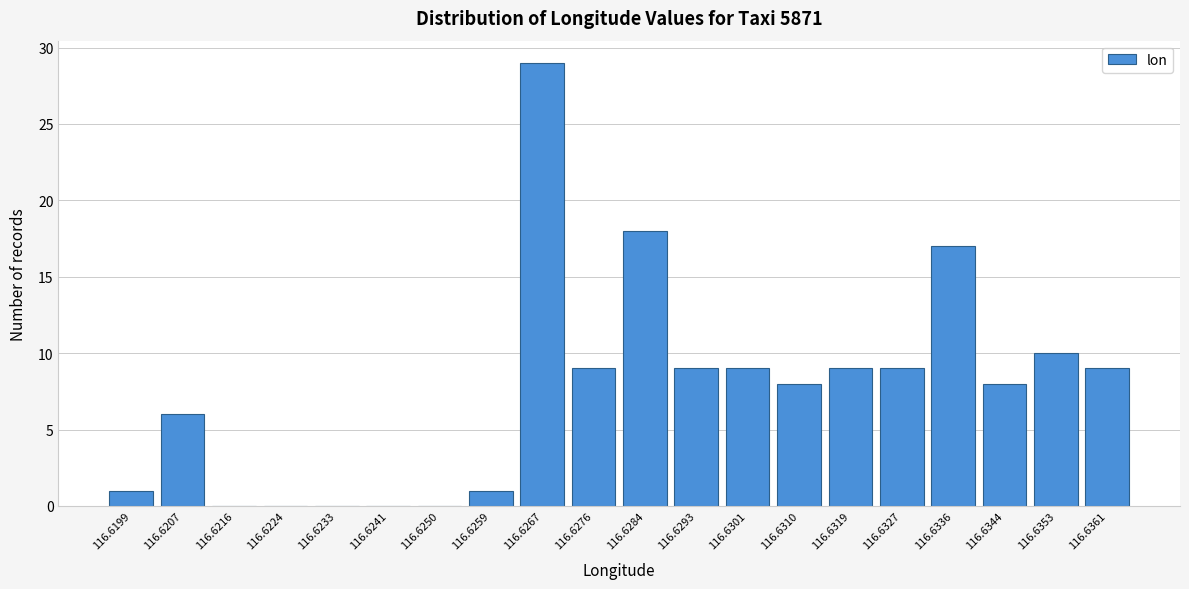

Reading right to left, extract all data points from this chart.

116.6361=9	116.6353=10	116.6344=8	116.6336=17	116.6327=9	116.6319=9	116.6310=8	116.6301=9	116.6293=9	116.6284=18	116.6276=9	116.6267=29	116.6259=1	116.6250=0	116.6241=0	116.6233=0	116.6224=0	116.6216=0	116.6207=6	116.6199=1